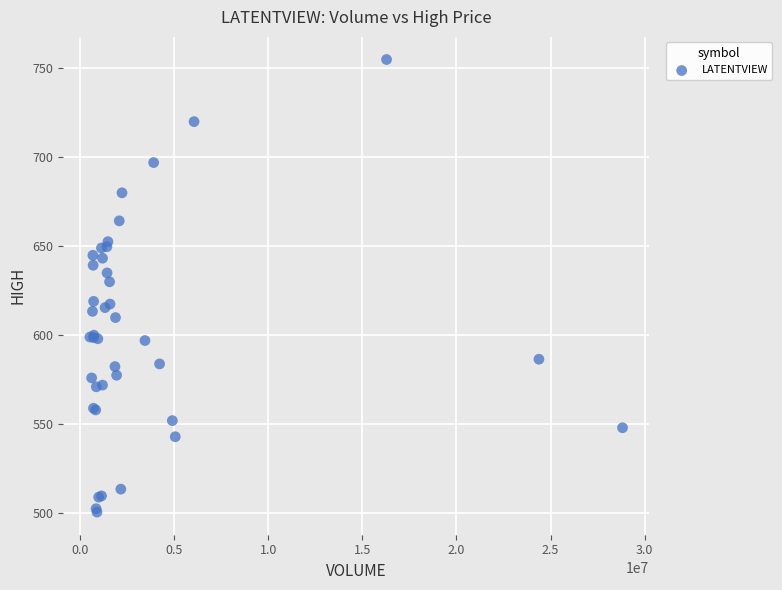

What Y value in the scatter plot is closest to 627?

630.0